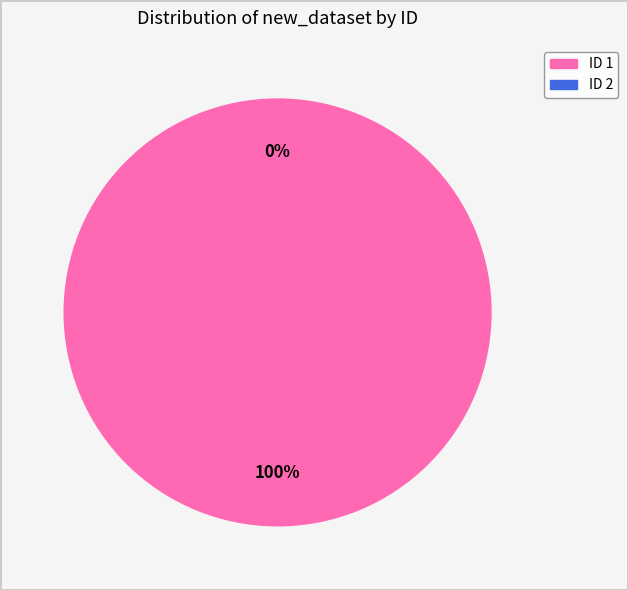

To the nearest percent, what percentage of the pie is 1?

100%